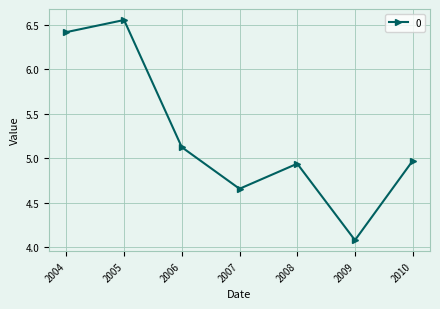

How many interior local valleys (lower than both neighbors) does the data have?

2